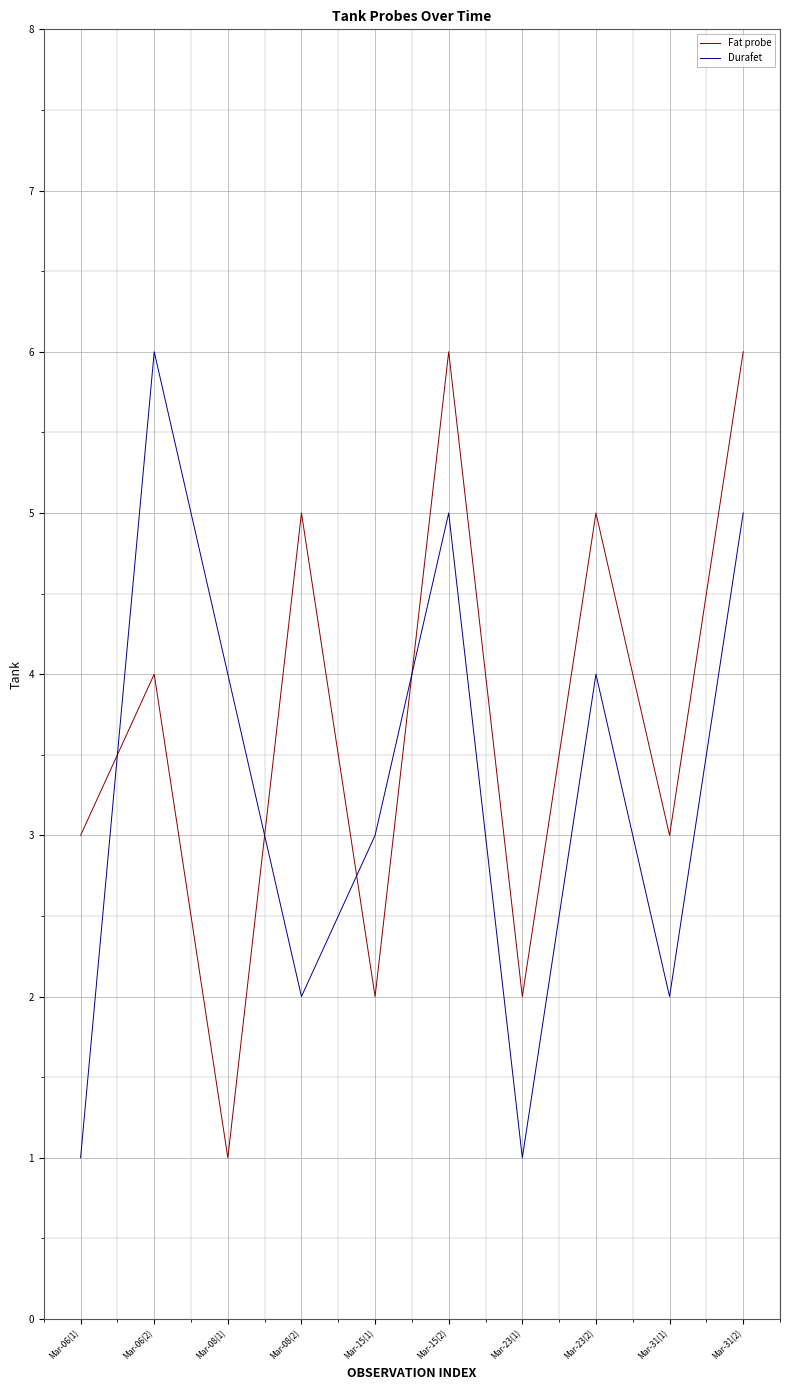

How many distinct data groups are displayed?

2